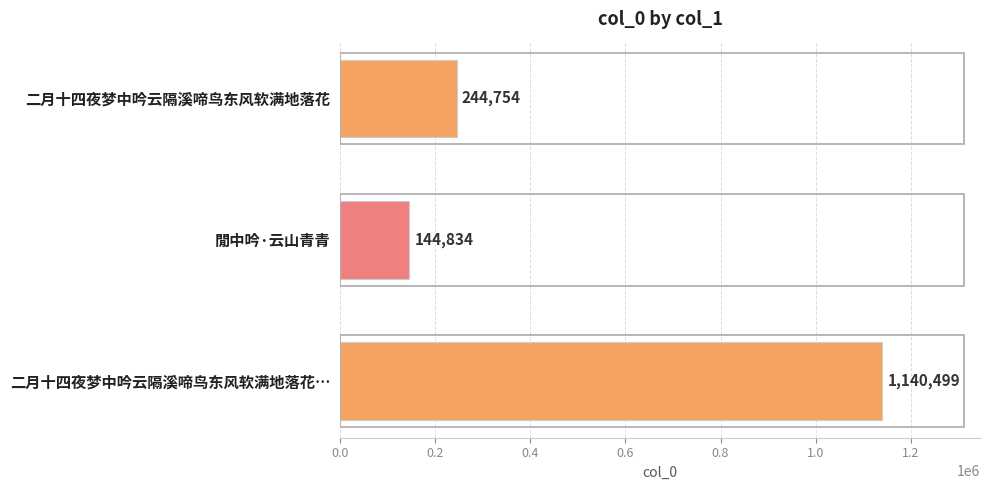

How many data points are less than 244754?

1